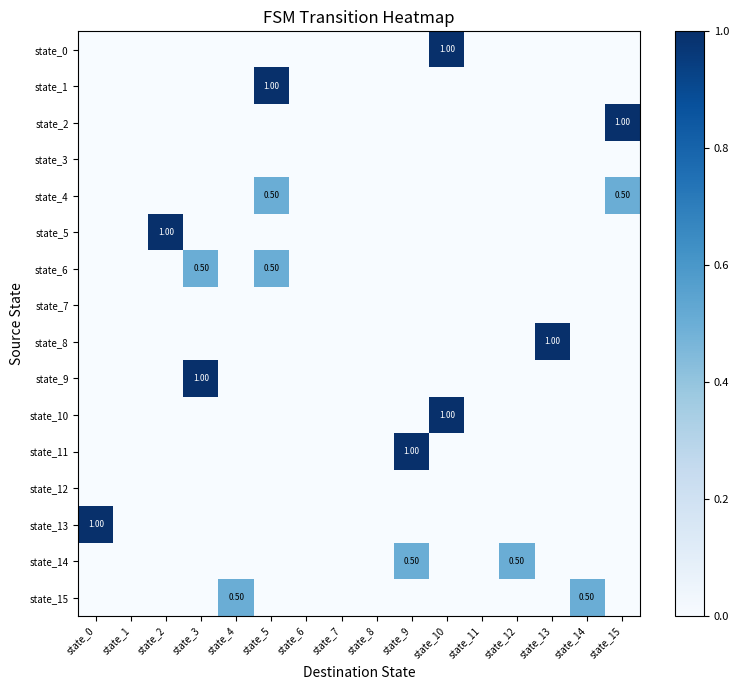

Rank the categories by state_3 value from lowest to highest.

state_0, state_1, state_2, state_3, state_4, state_5, state_6, state_7, state_8, state_9, state_10, state_11, state_12, state_13, state_14, state_15